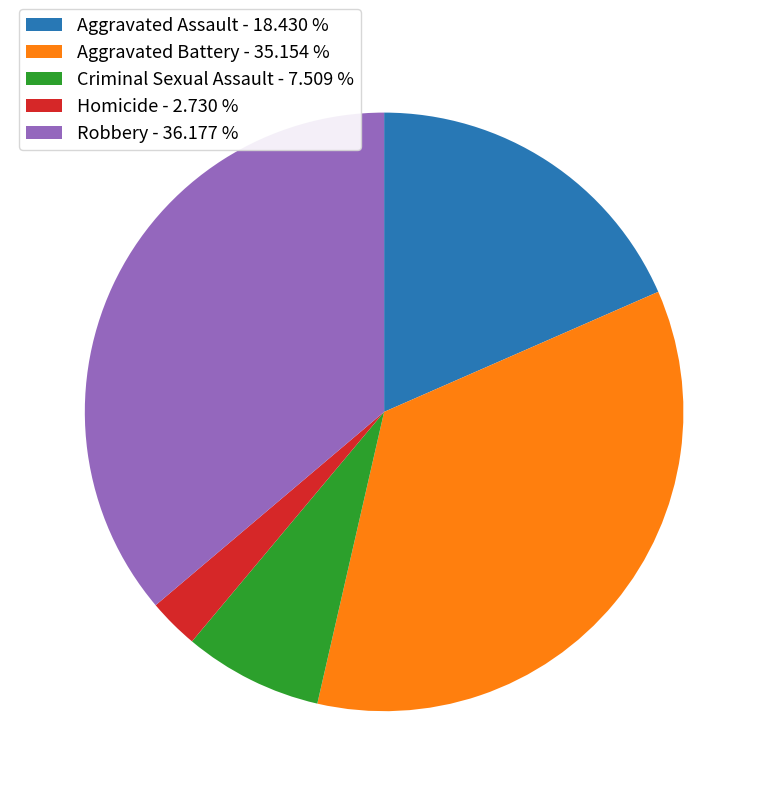

Which has a higher value, Aggravated Battery or Homicide?

Aggravated Battery